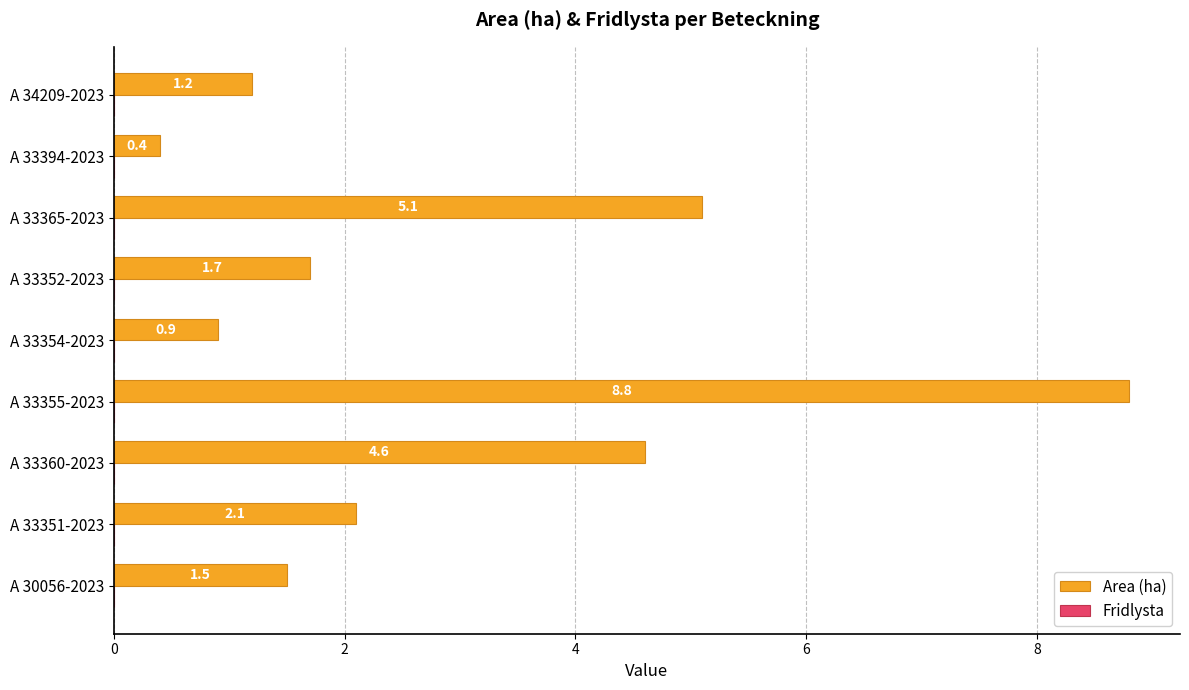

Reading bottom to top, extract all data points from this chart.

A 30056-2023=1.5	A 33351-2023=2.1	A 33360-2023=4.6	A 33355-2023=8.8	A 33354-2023=0.9	A 33352-2023=1.7	A 33365-2023=5.1	A 33394-2023=0.4	A 34209-2023=1.2